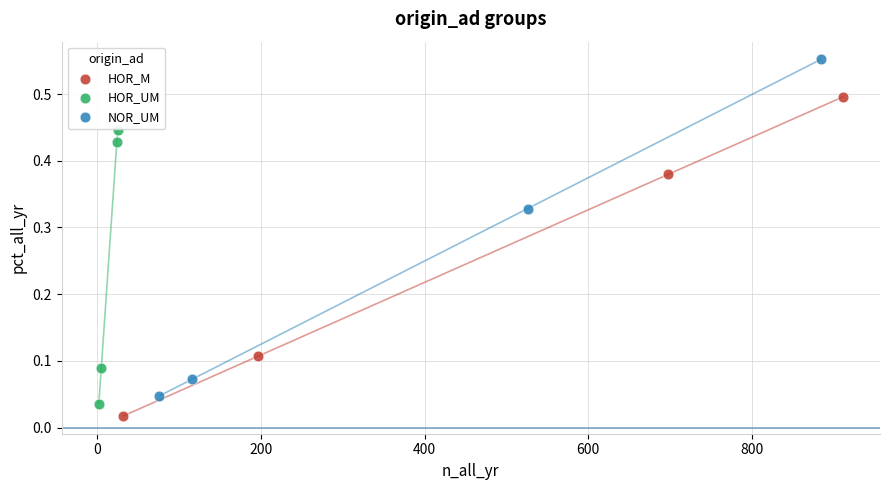

Which series has the widest spread of Y values?

NOR_UM